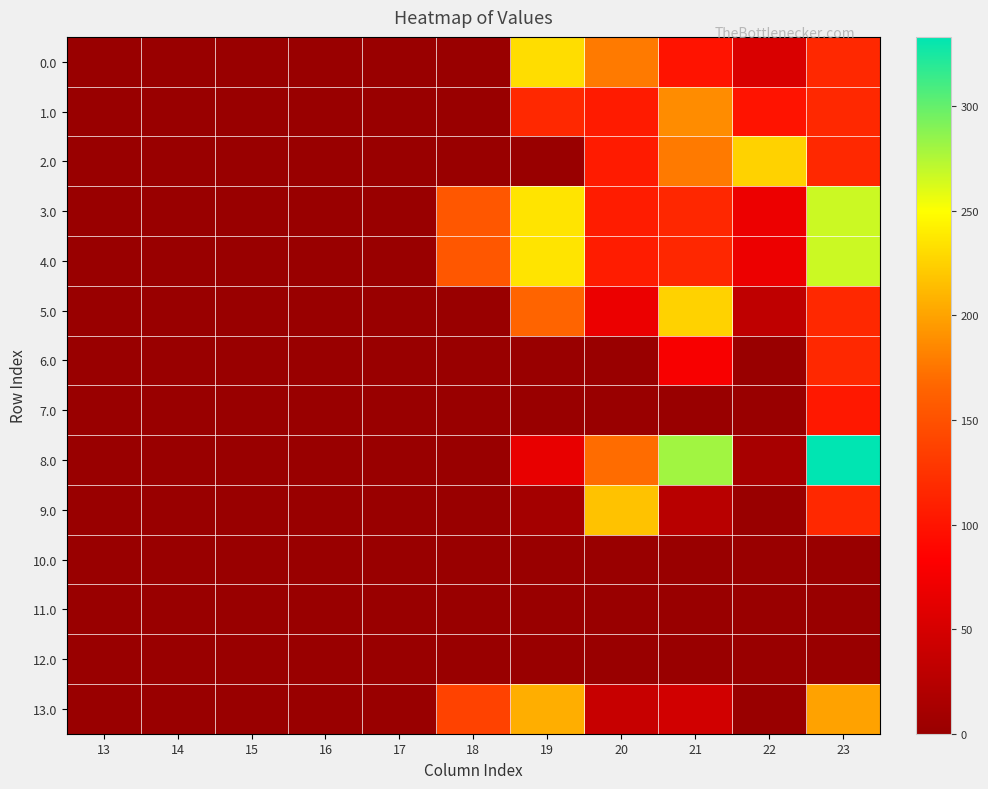

Count the number of data series in this chart.

14